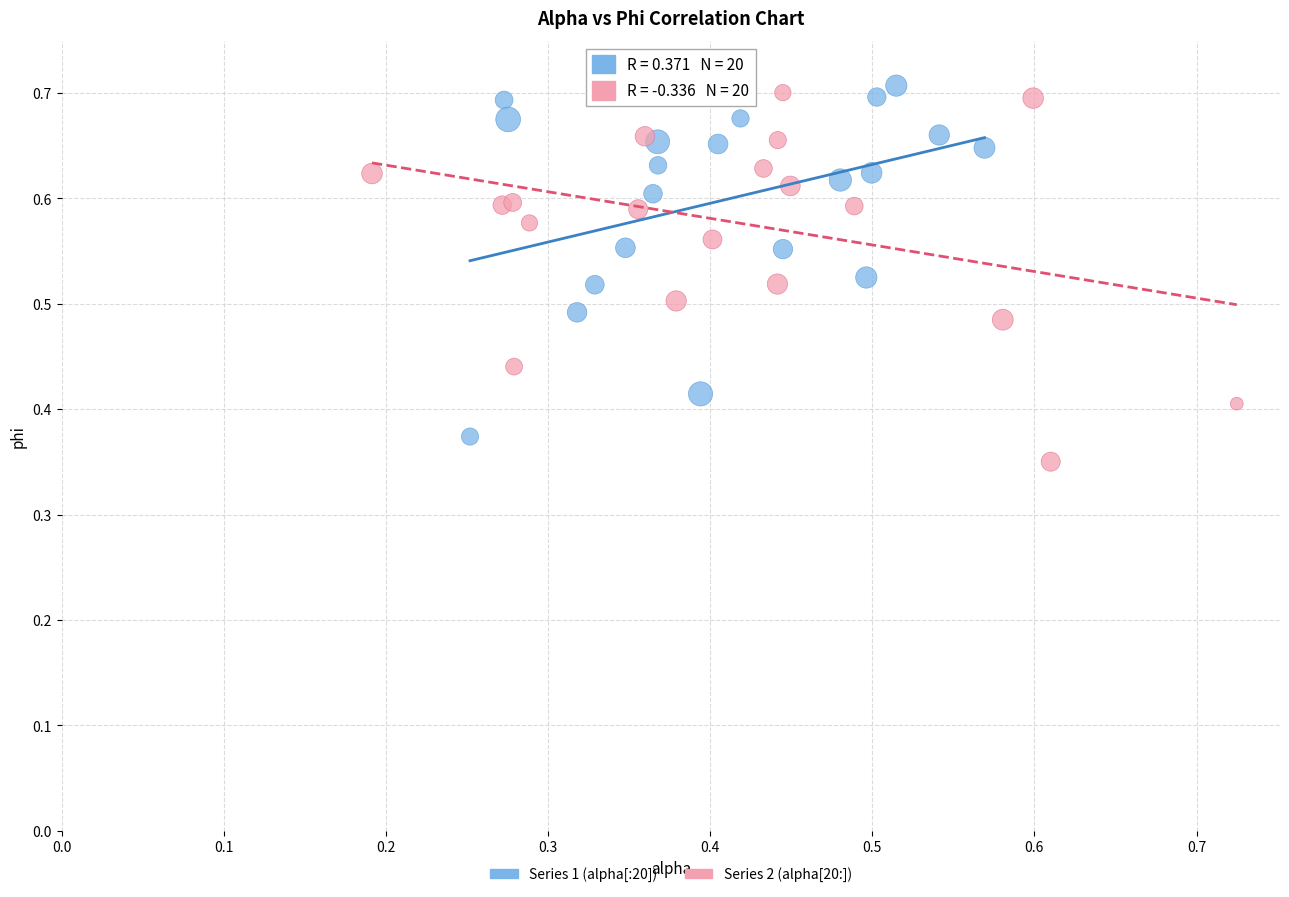

Which series contains the lowest Y value?

Series 2 (alpha[20:])